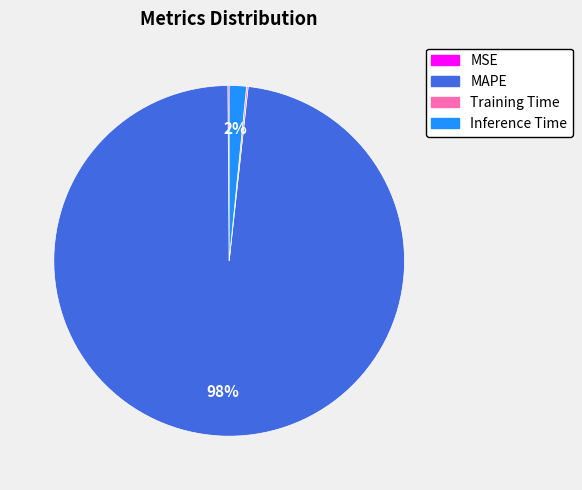

To the nearest percent, what portion does Inference Time represent?

2%